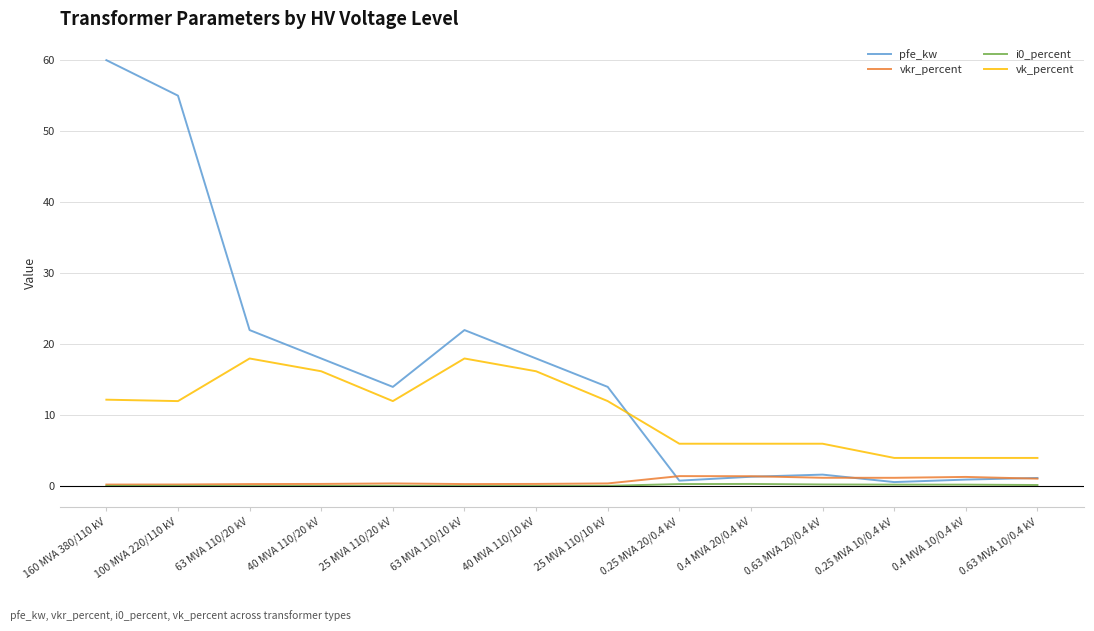

True or false: pfe_kw and vkr_percent intersect in this chart.

True